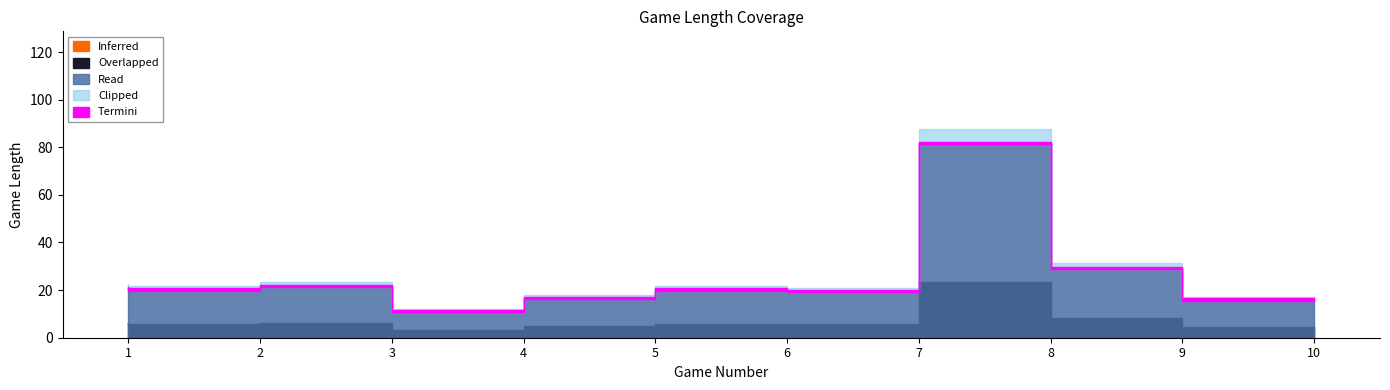

At which category does the chart reach its peak across all series?

8